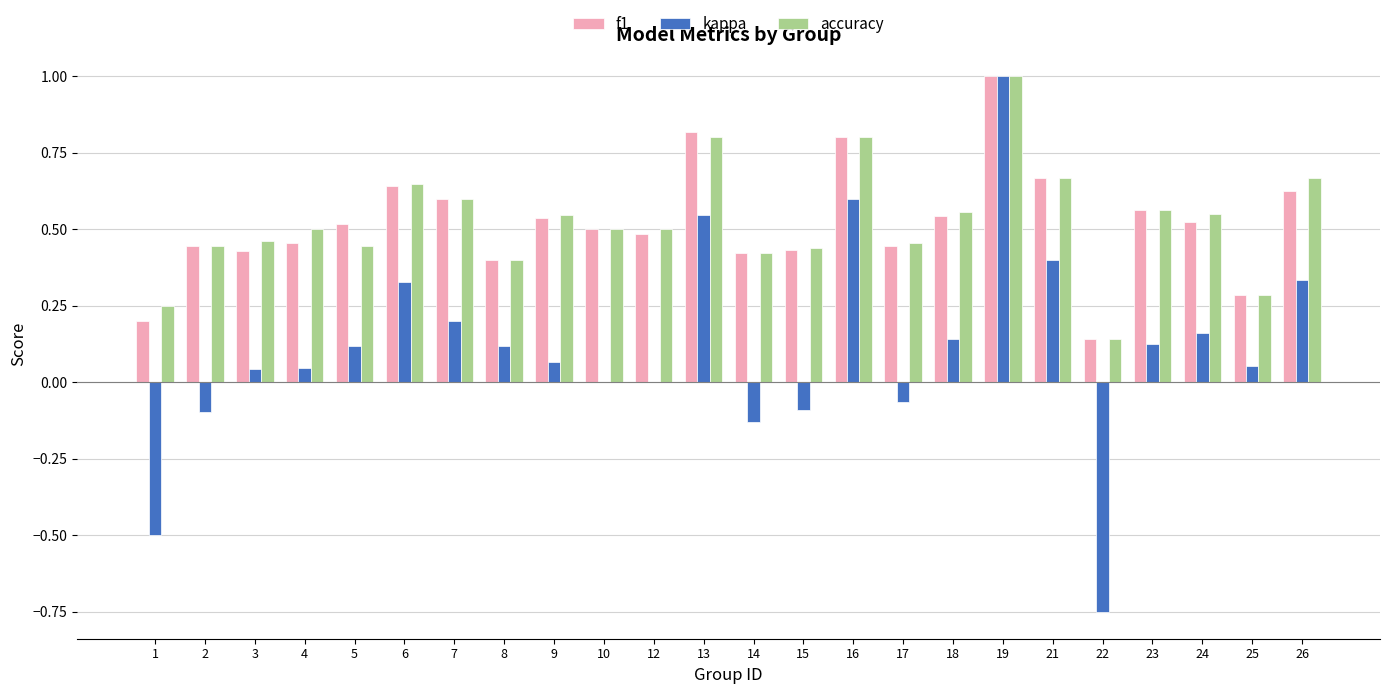

Is it true that f1 equals 0.8 at 16?

True